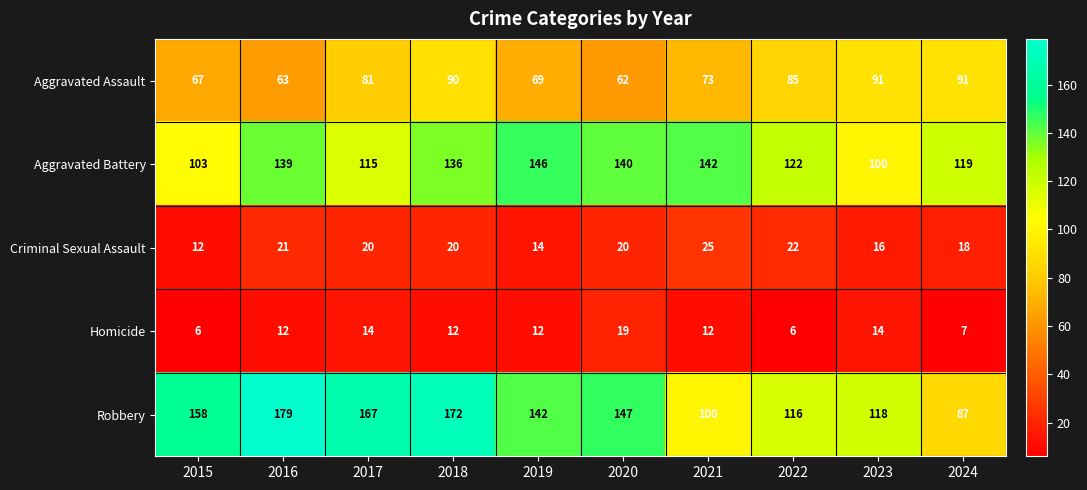

What is the average value of the Criminal Sexual Assault series?

19